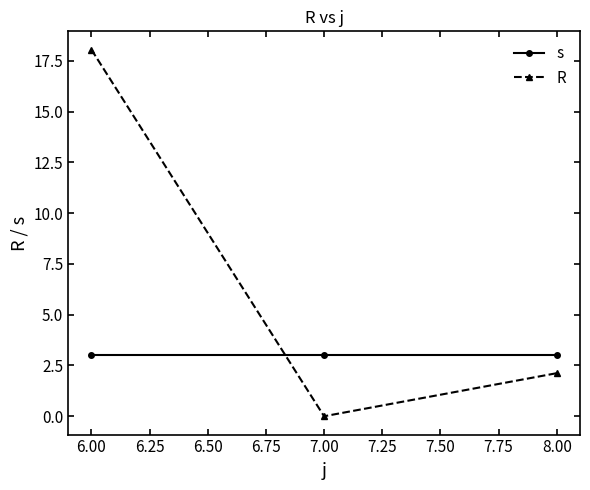

How many lines are shown in the chart?

2